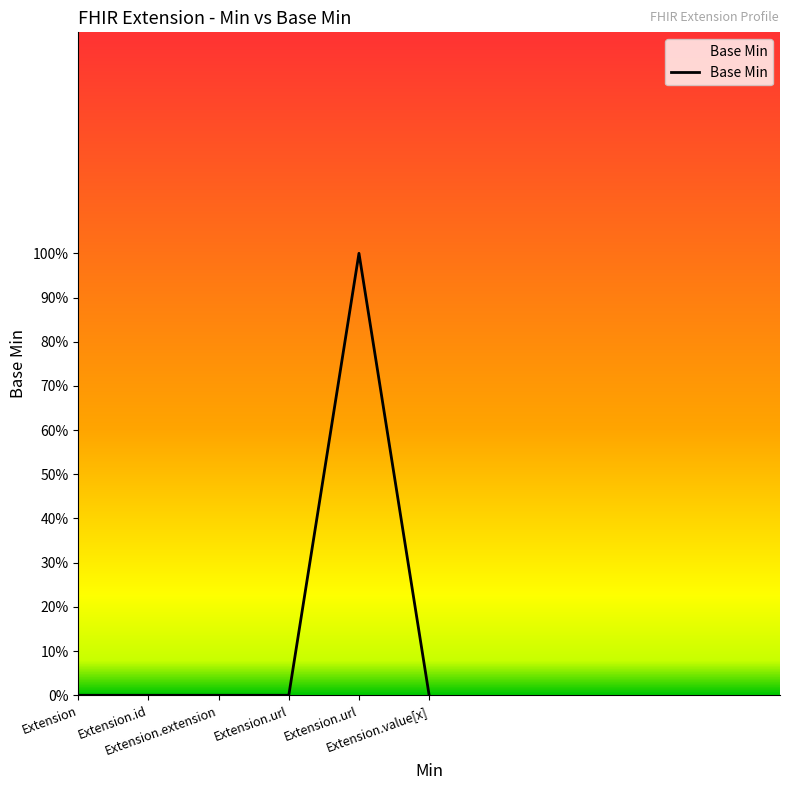

Does the chart display data point markers on the line(s)?

No